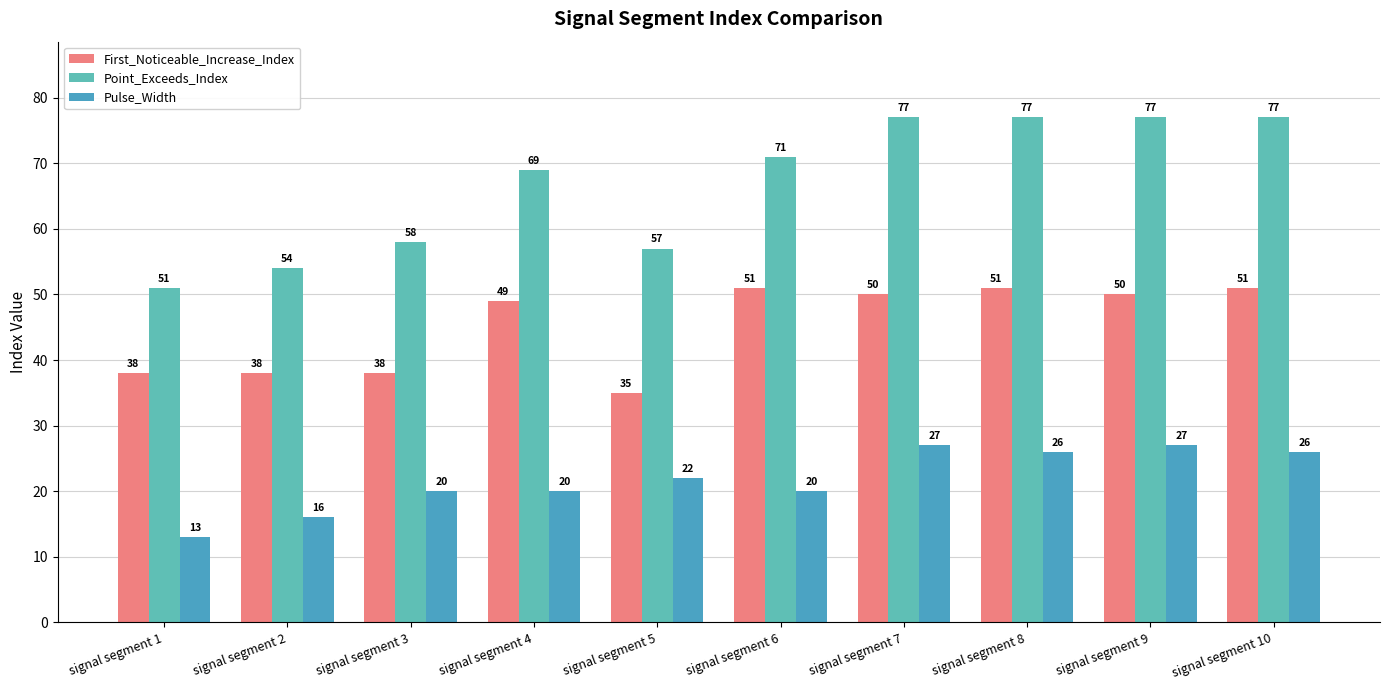

Which series has the largest total across all categories?

Point_Exceeds_Index